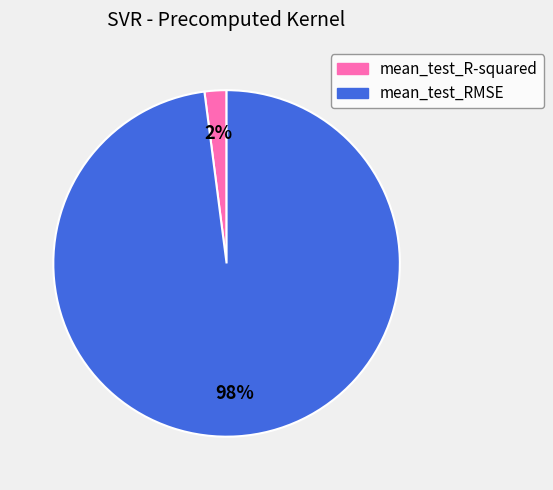

Rank the categories by value from highest to lowest.

mean_test_RMSE, mean_test_R-squared